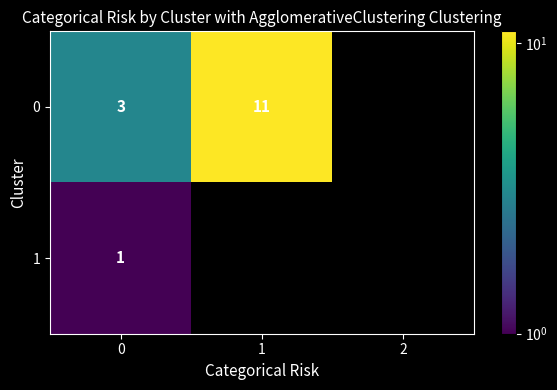

Is it true that 0 equals 15.5 at 1?

False